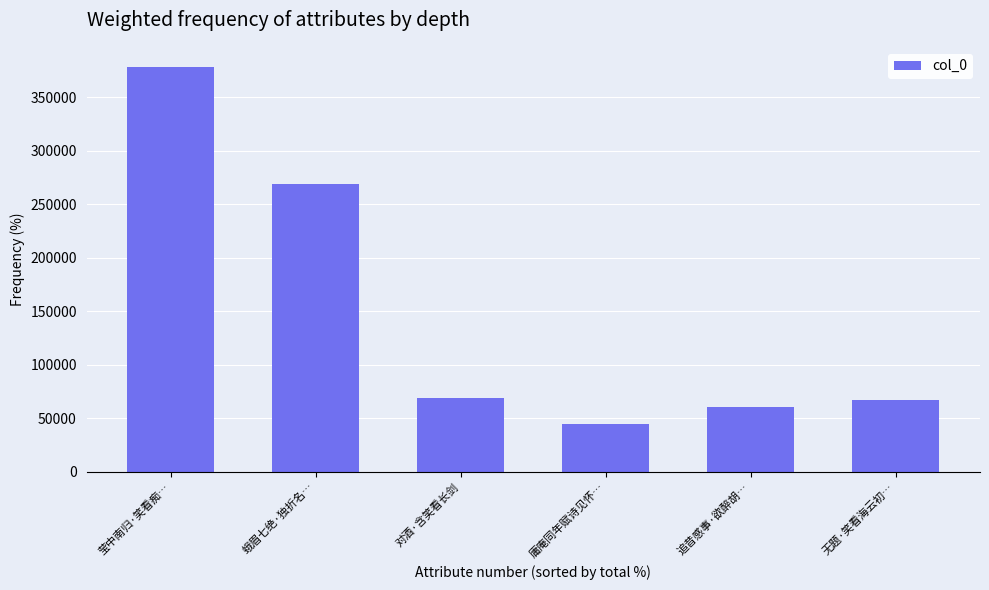

At which label is the value closest to 211311?

蛾眉七绝·独折名…